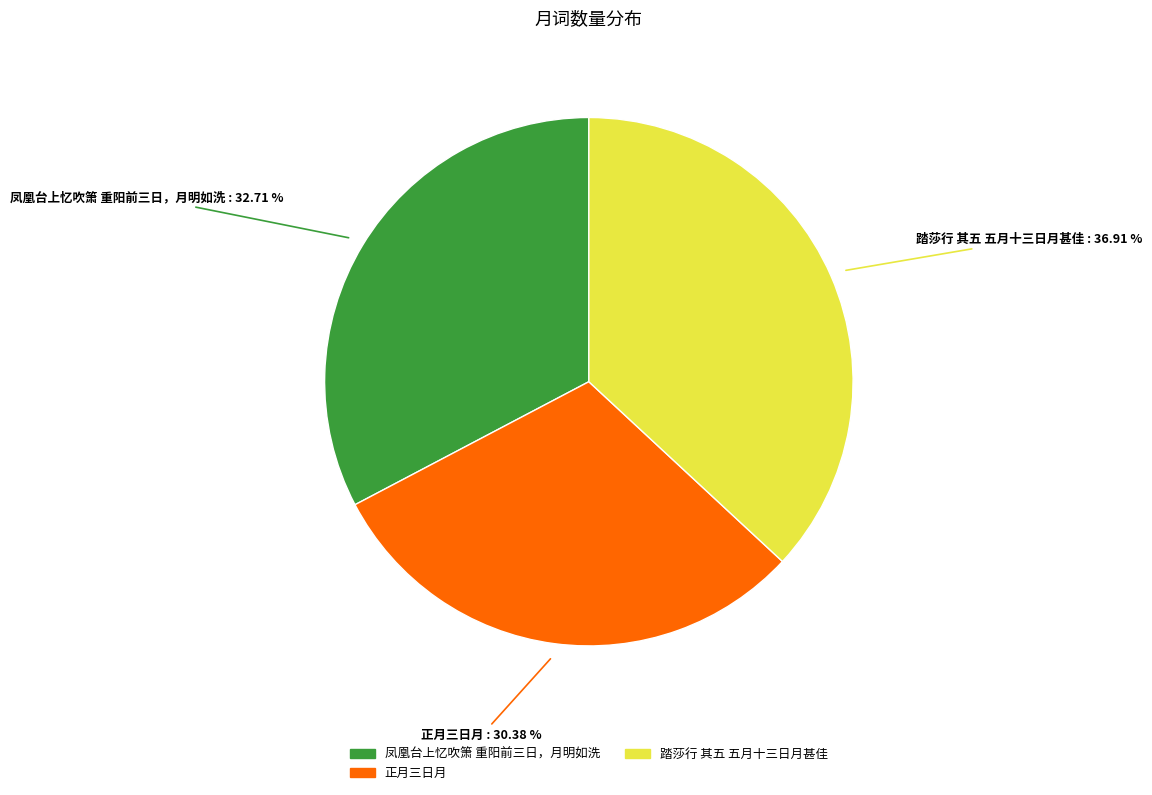

Count the number of slices in the pie.

3